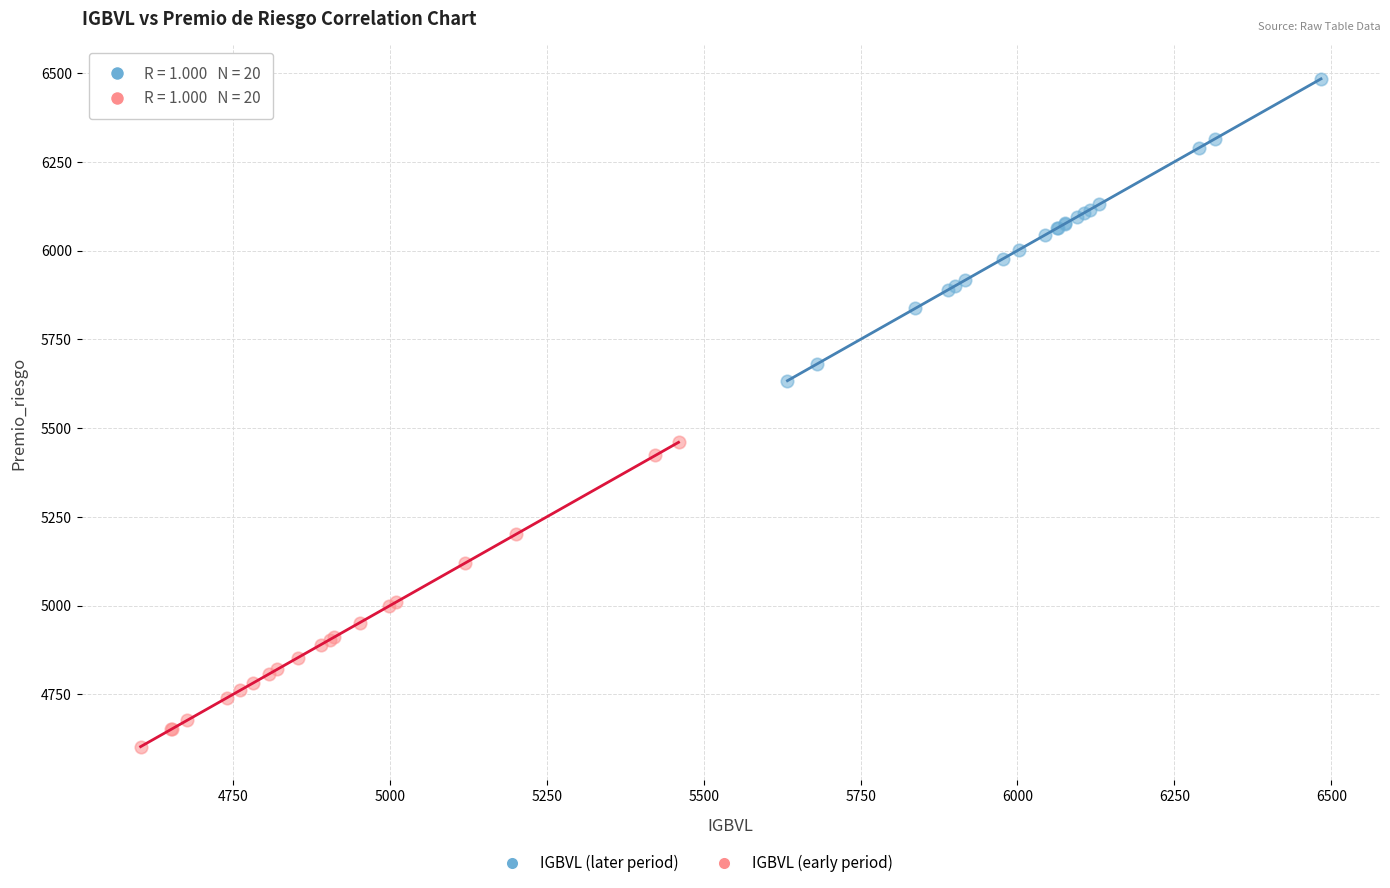

Which series reaches the maximum Y coordinate?

IGBVL (later period)